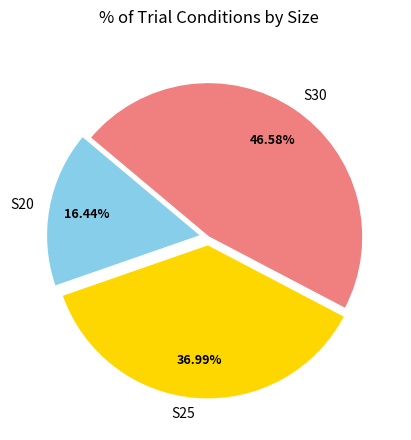

How many slices are in this pie chart?

3